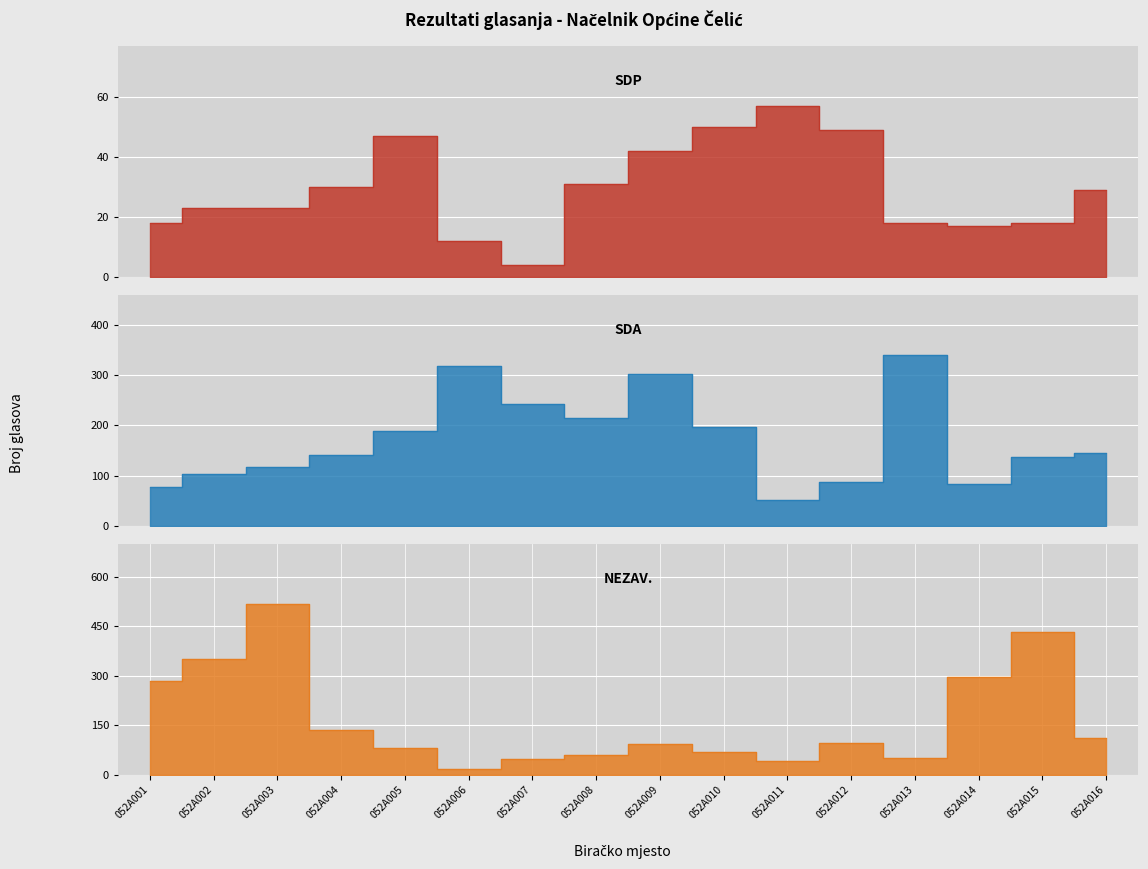

At which category does ALIĆ MIRZET - SDP reach its first local valley?

052A007